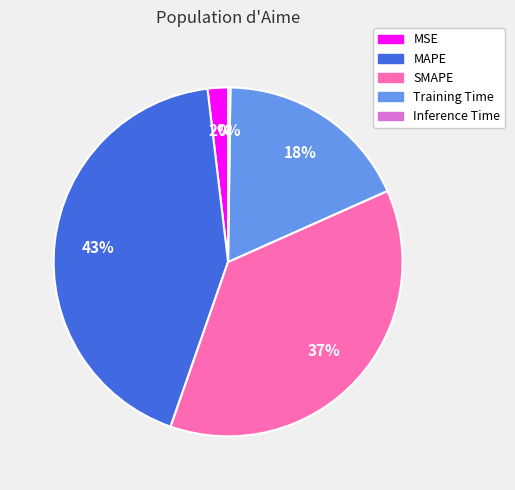

To the nearest percent, what is the difference between the SMAPE and MSE slice percentages?

35%